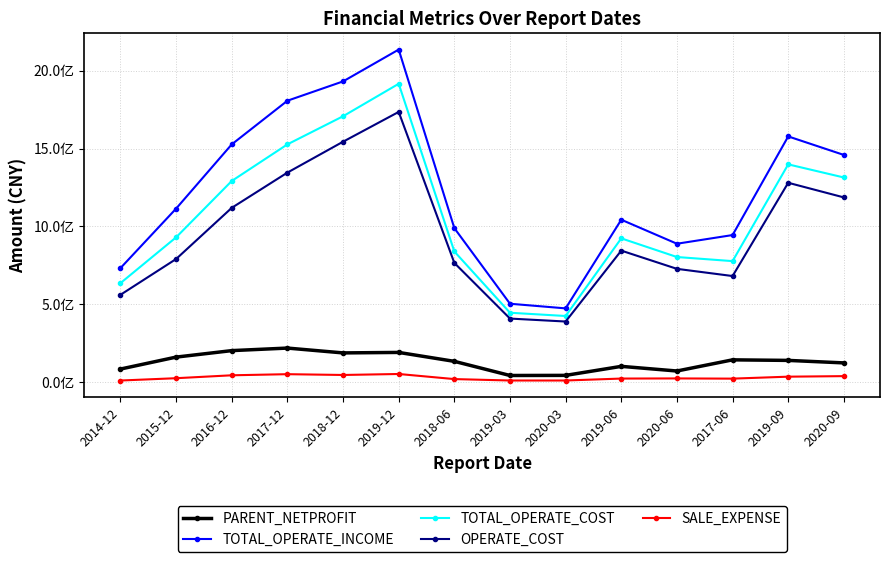

What is the spread (max minus min) of values at 2016-12?

1483388018.4